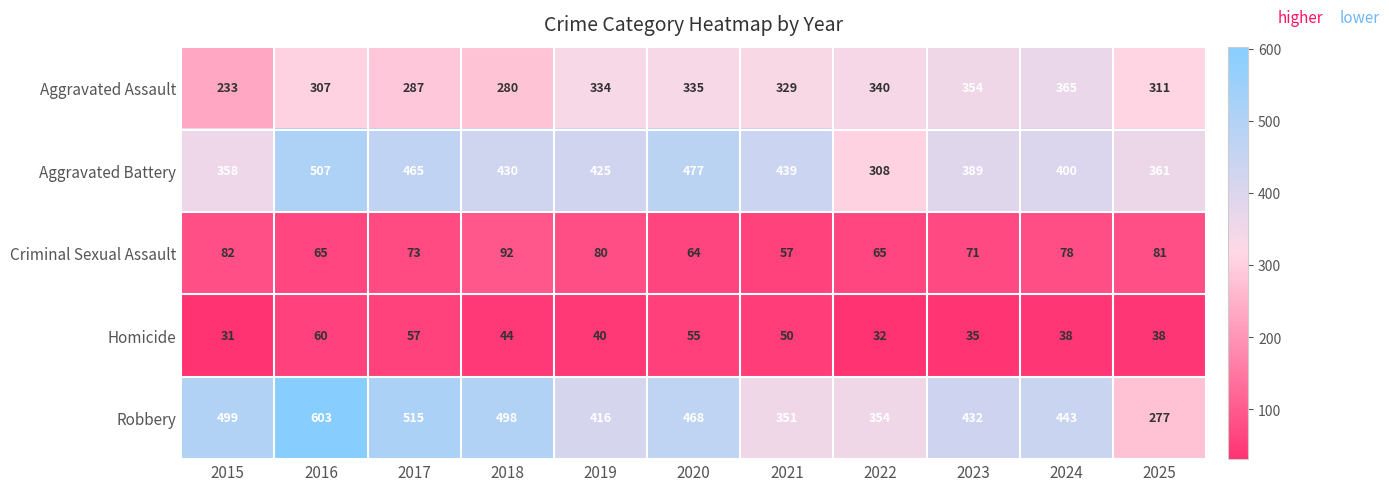

Read the Criminal Sexual Assault value at 2017.

73